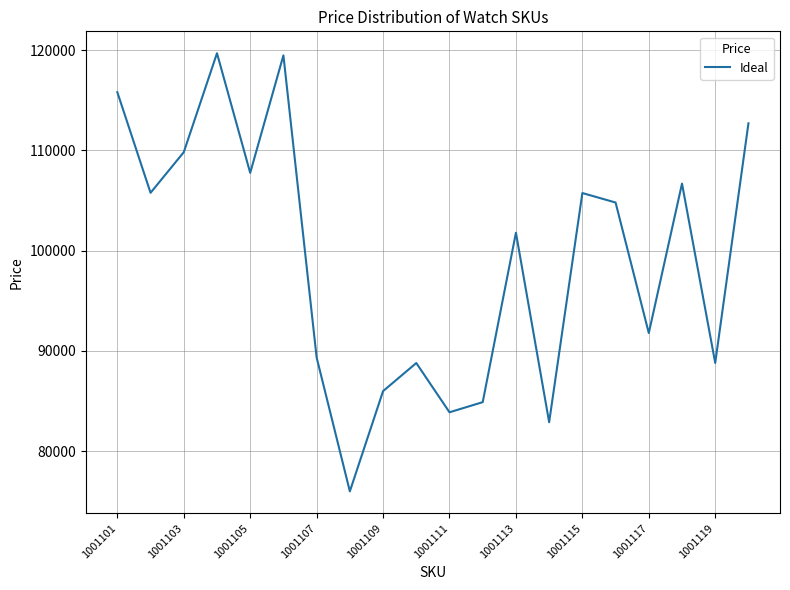

What is the greatest value displayed?

119688